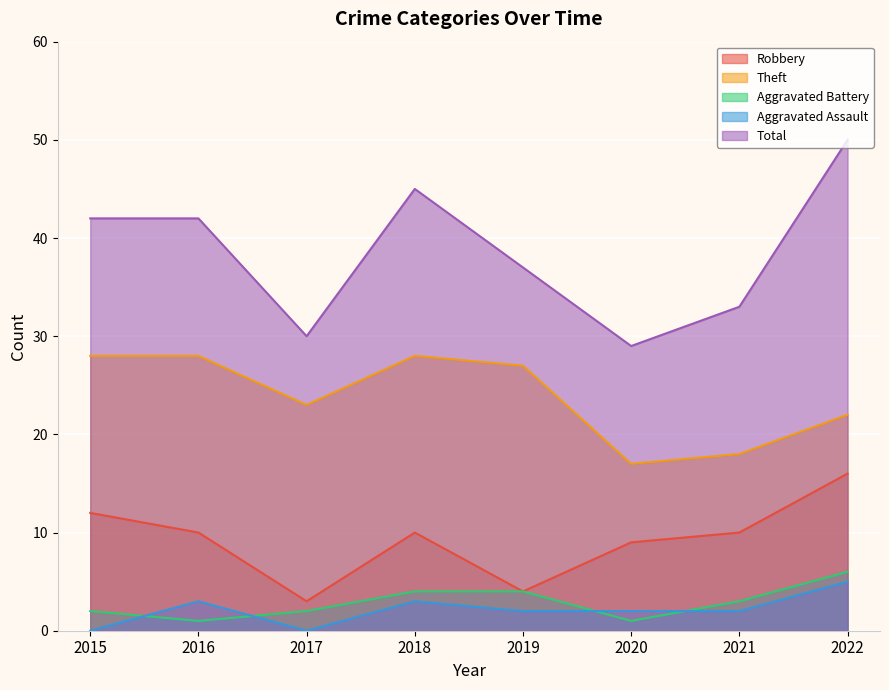

Reading left to right, transcribe all the data shown in this chart.

Robbery: 2015=12	2016=10	2017=3	2018=10	2019=4	2020=9	2021=10	2022=16
Theft: 2015=28	2016=28	2017=23	2018=28	2019=27	2020=17	2021=18	2022=22
Aggravated Battery: 2015=2	2016=1	2017=2	2018=4	2019=4	2020=1	2021=3	2022=6
Aggravated Assault: 2015=0	2016=3	2017=0	2018=3	2019=2	2020=2	2021=2	2022=5
Total: 2015=42	2016=42	2017=30	2018=45	2019=37	2020=29	2021=33	2022=50